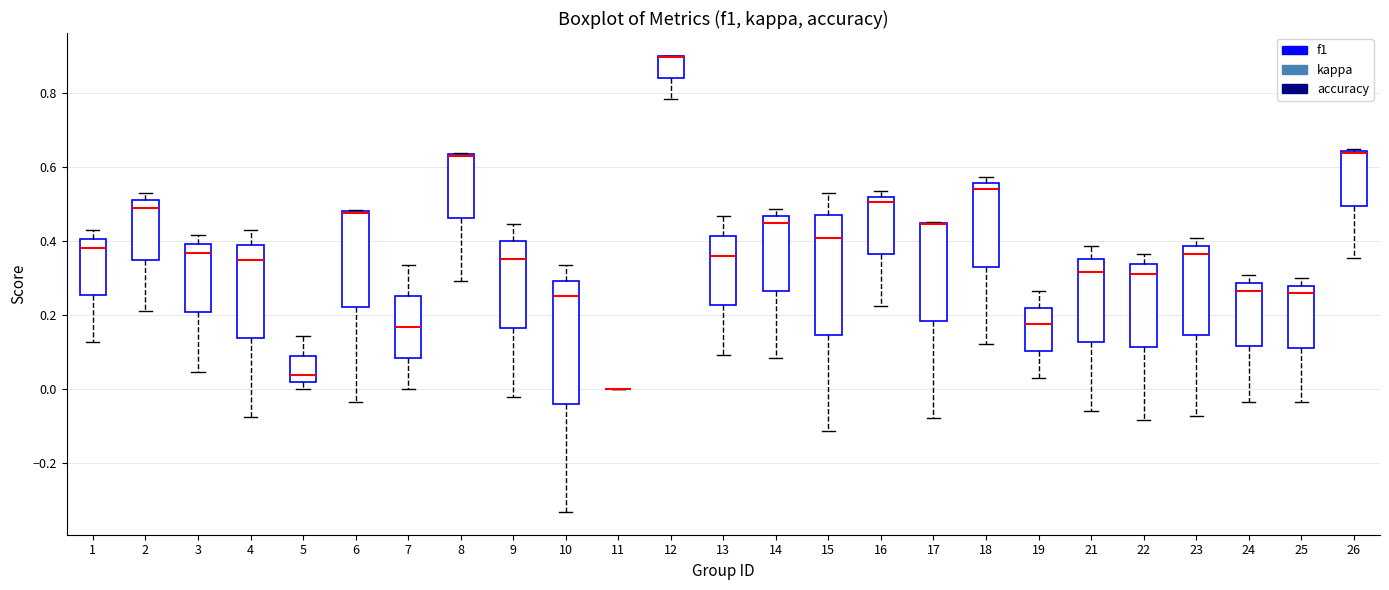

Where does the lower whisker of the box at x = 23 end on the y-axis? The values are not printed on the chart, so give them approximately, as read against the axis.

-0.08